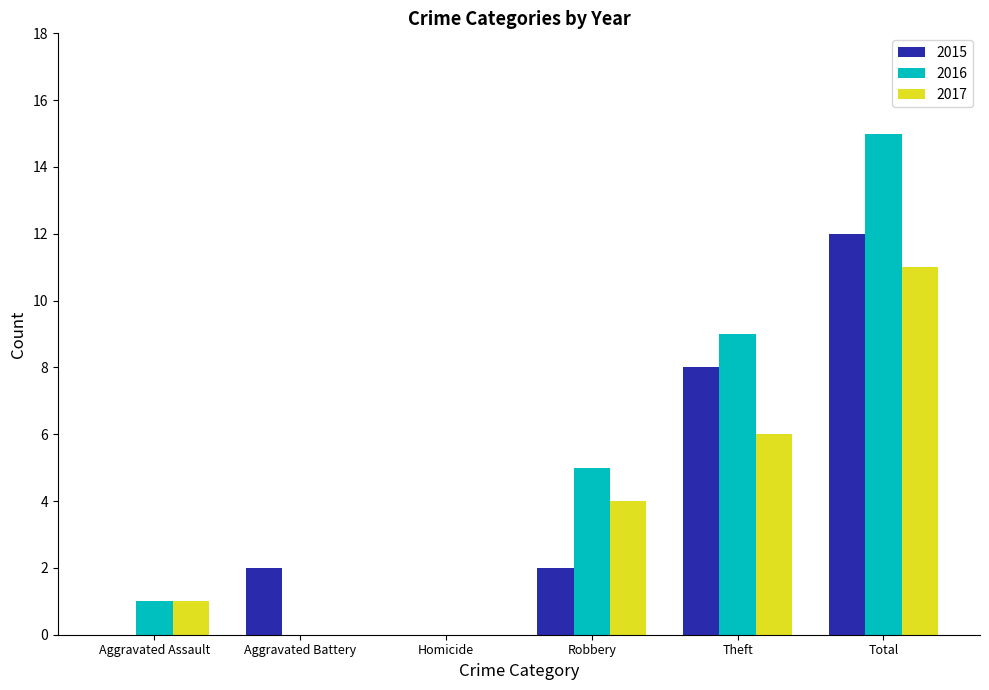

What is the sum of all 2015 values?

24